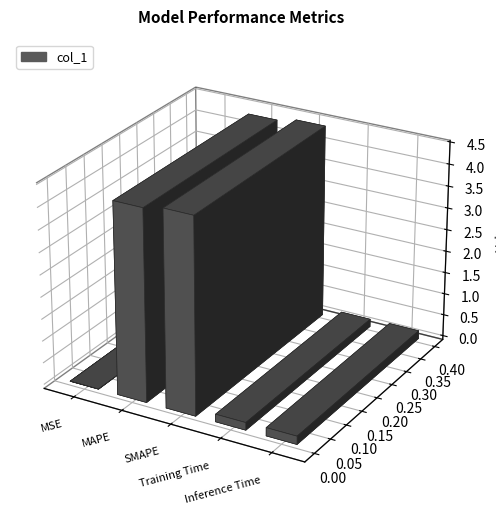

At which category does the chart reach its peak across all series?

SMAPE